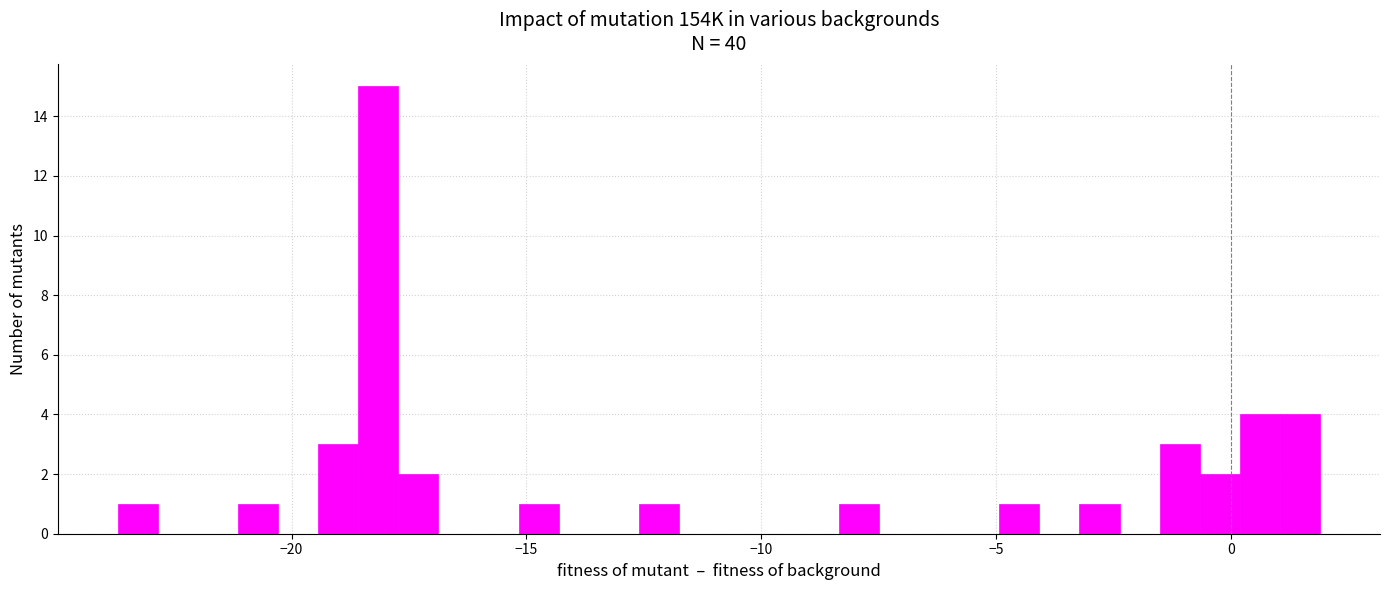

Read against the x-axis, roughly where is the centre of the tallest bar?

-18.0